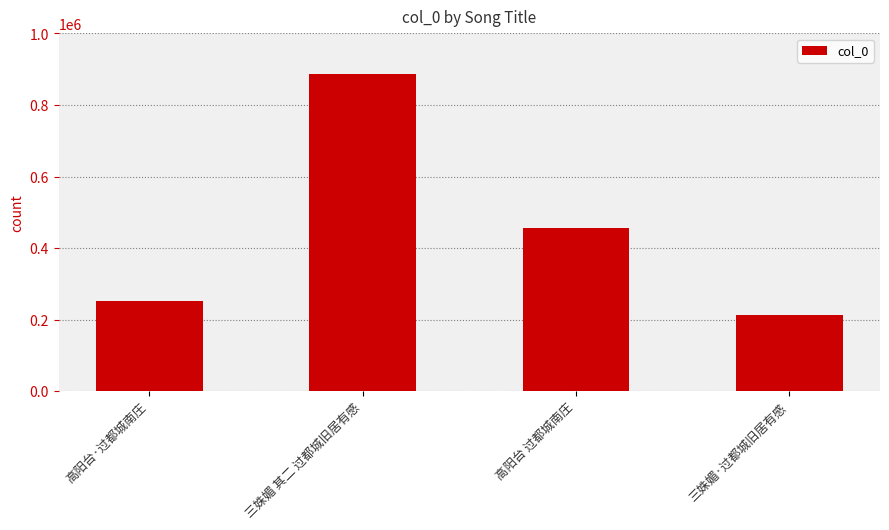

How many series are shown in this chart?

1